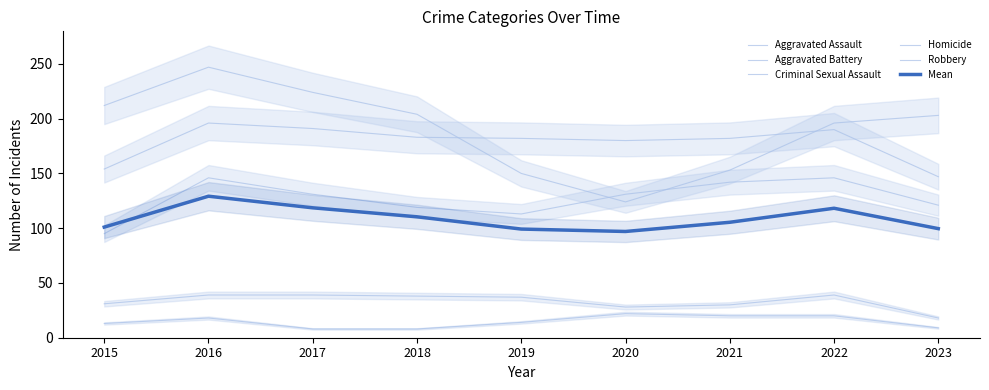

What is the value of the Aggravated Battery point at the 7th from the left?

182.0